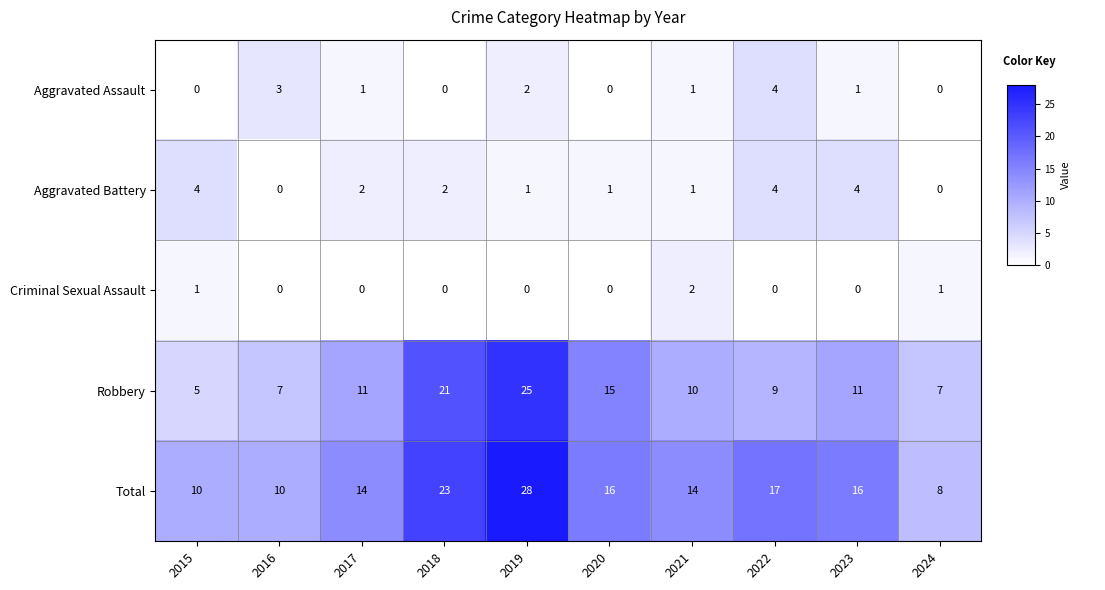

Which category has the highest value across all series?

2019